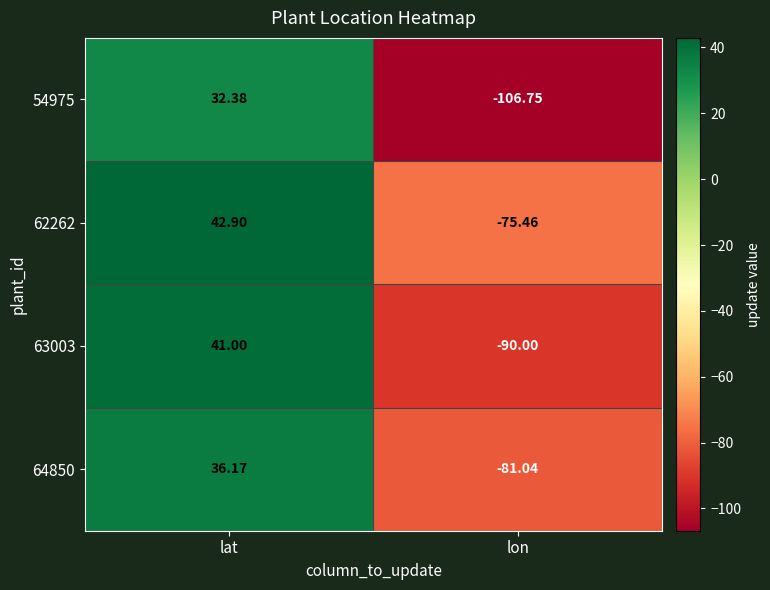

At which category is the sum across all series the highest?

lat